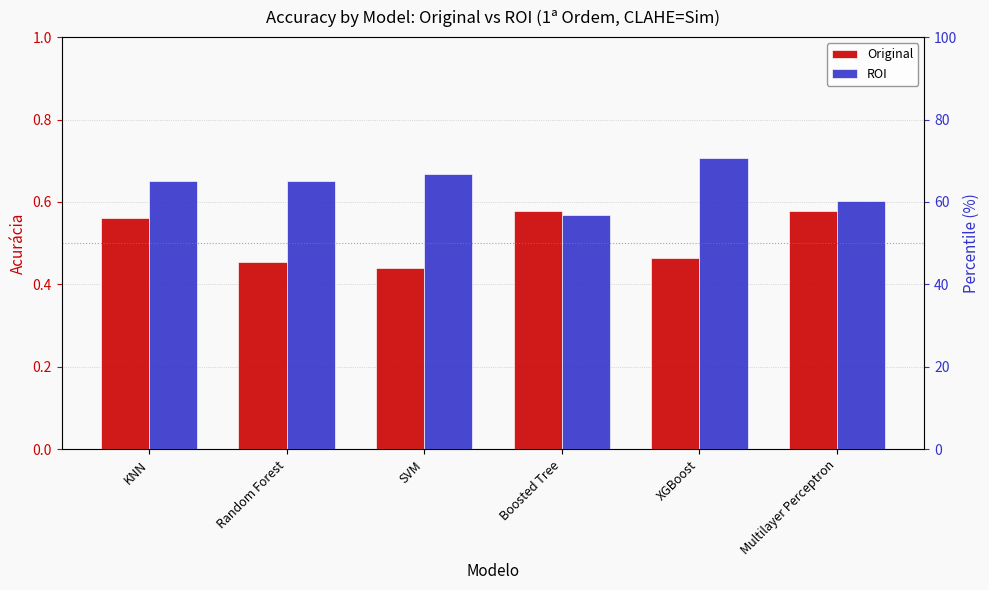

What is the total value across all series at Random Forest?

1.1